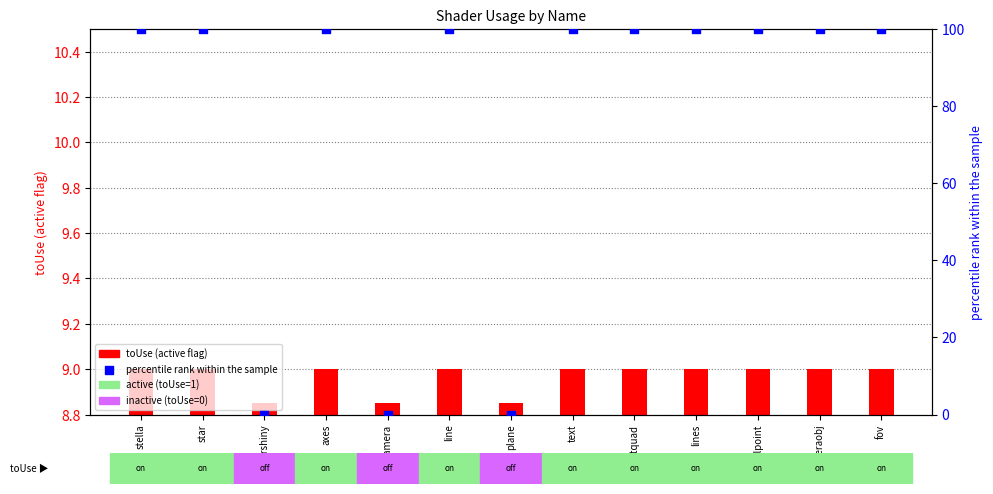

Which series contains the lowest Y value?

percentile rank within the sample